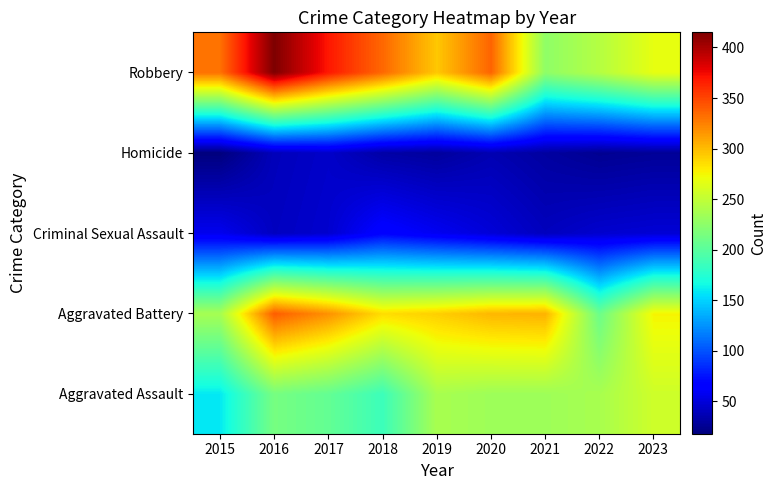

Between 2016 and 2017, which is larger?

2016